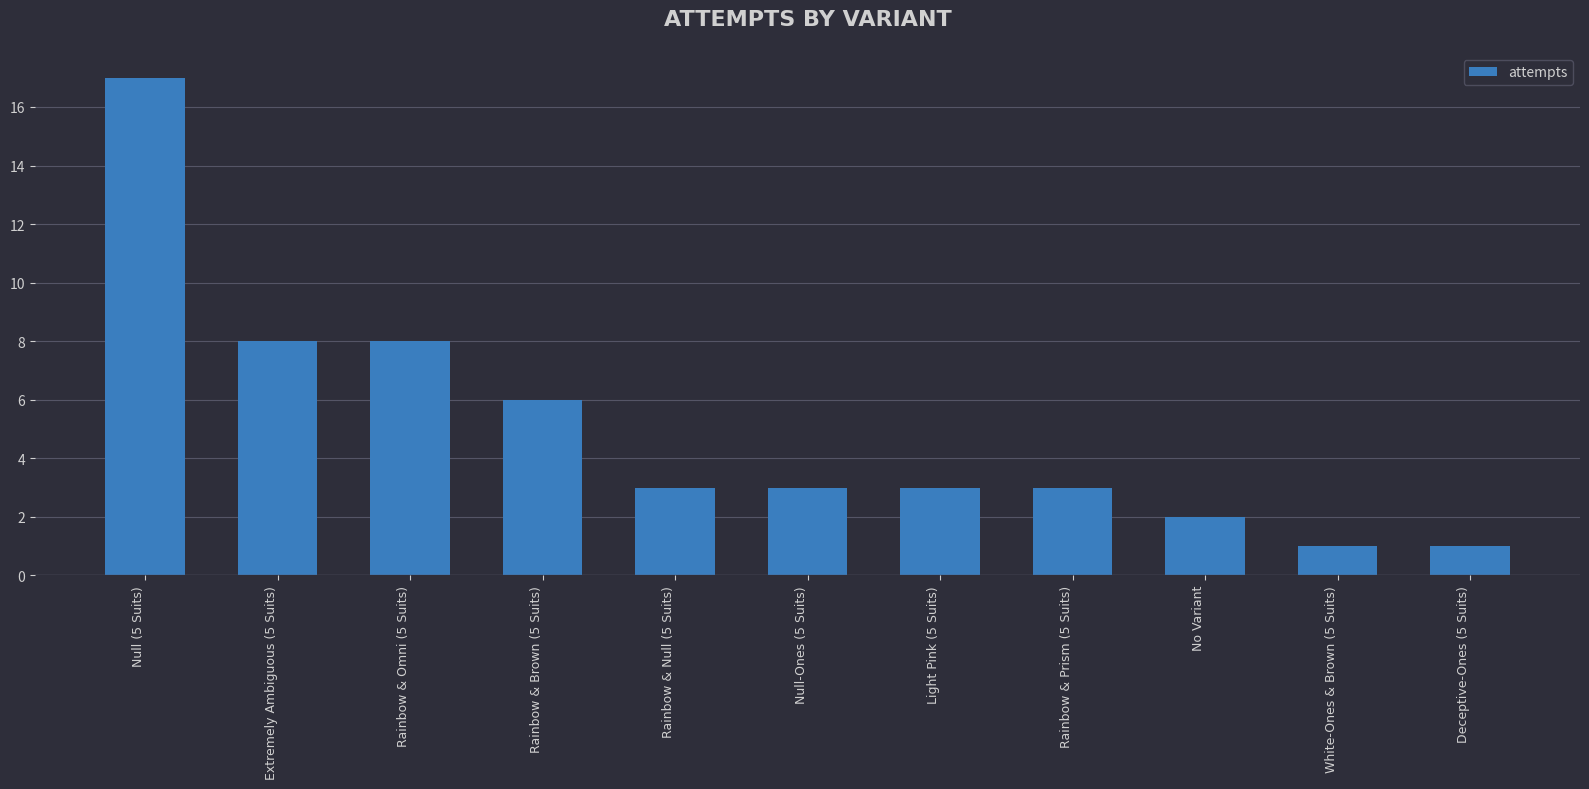

What is the change in value from Null-Ones (5 Suits) to No Variant?

-1